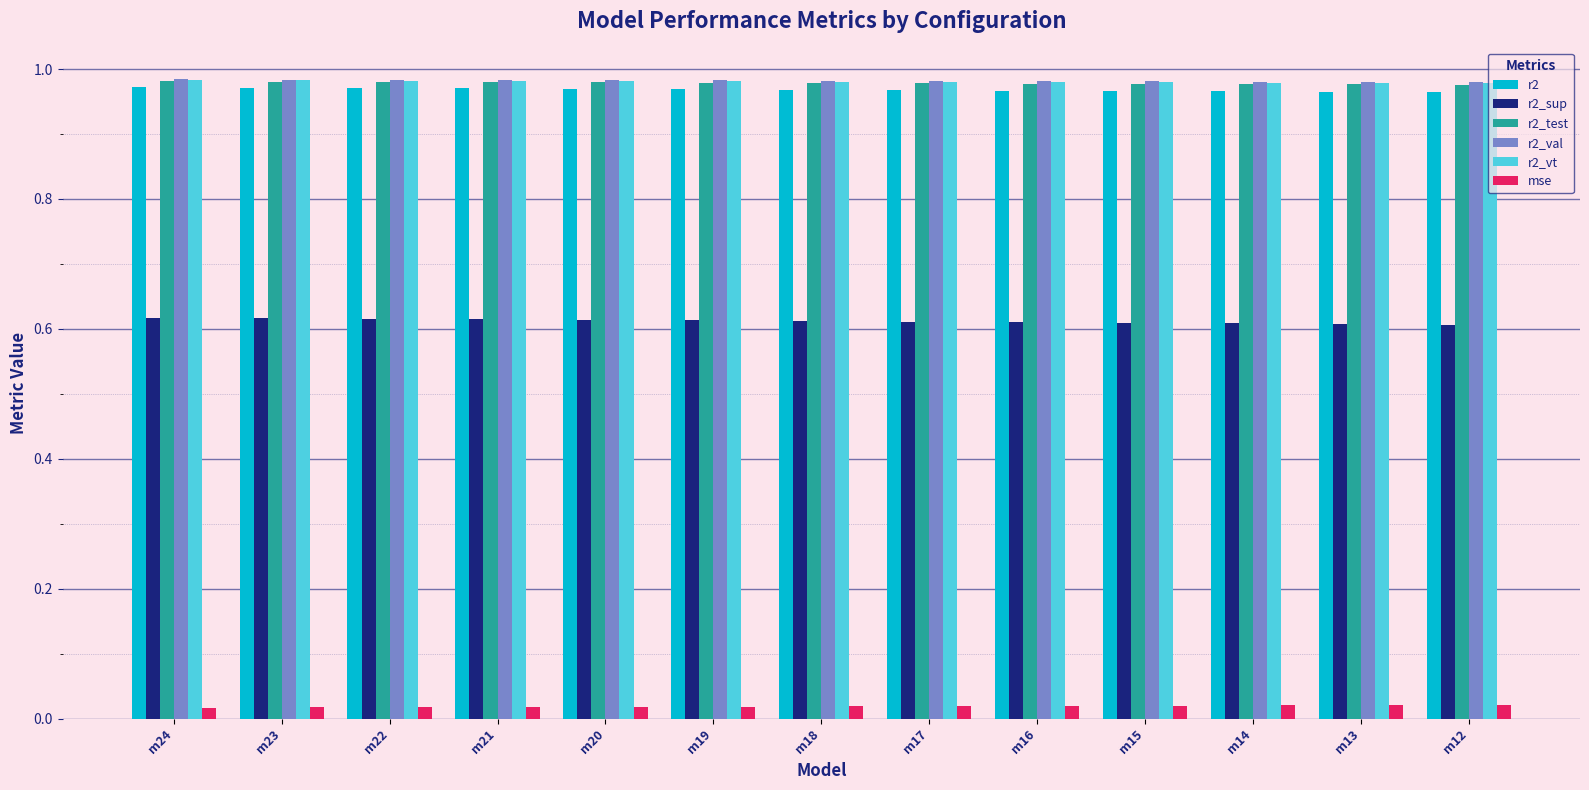

At how many categories does at least one series exceed 0?

13